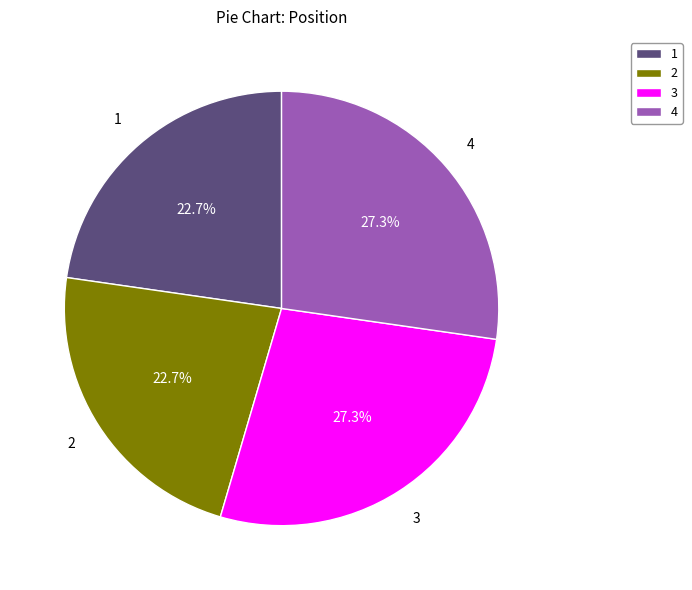

Which has a higher value, 3 or 1?

3